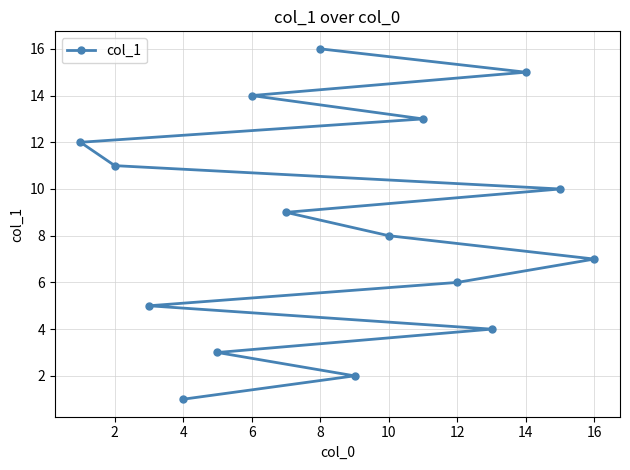

What is the difference between the values at 12 and 14?

9